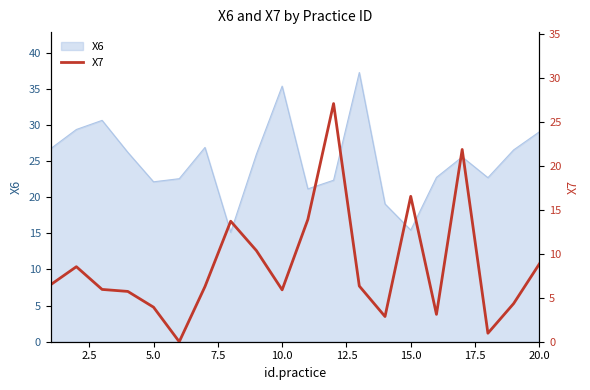

Is it true that X6 equals 15.4 at 15.0?

True